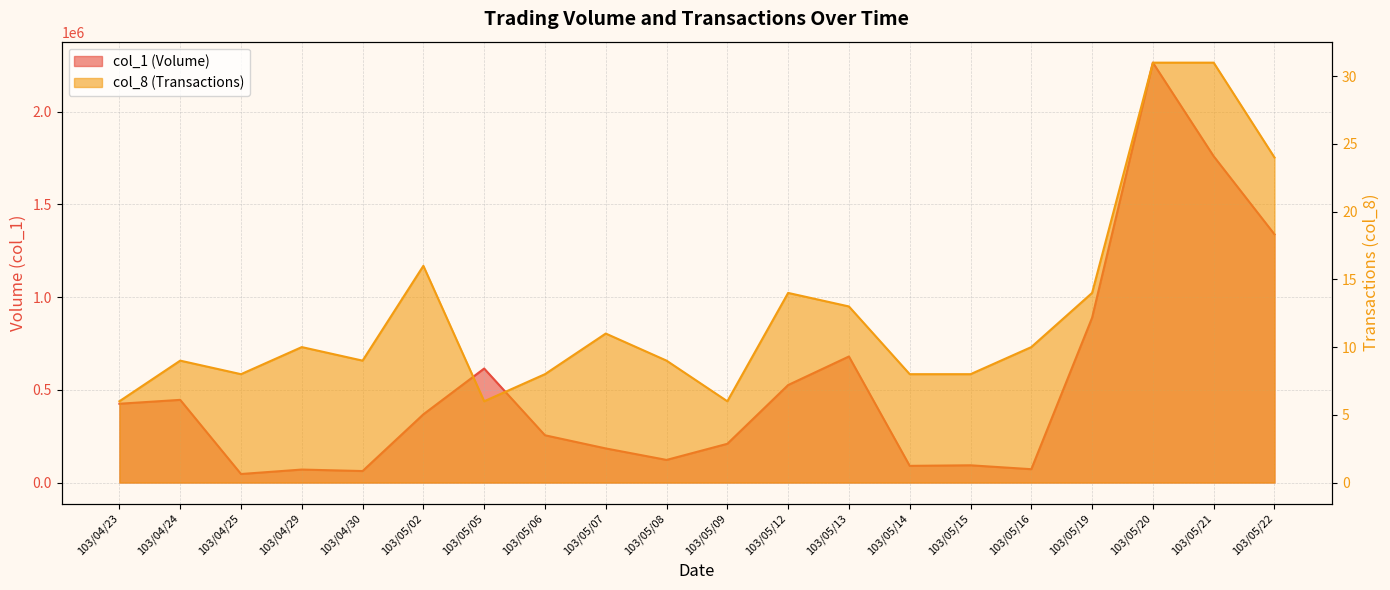

What is the label of the 15th point from the right?

103/05/02